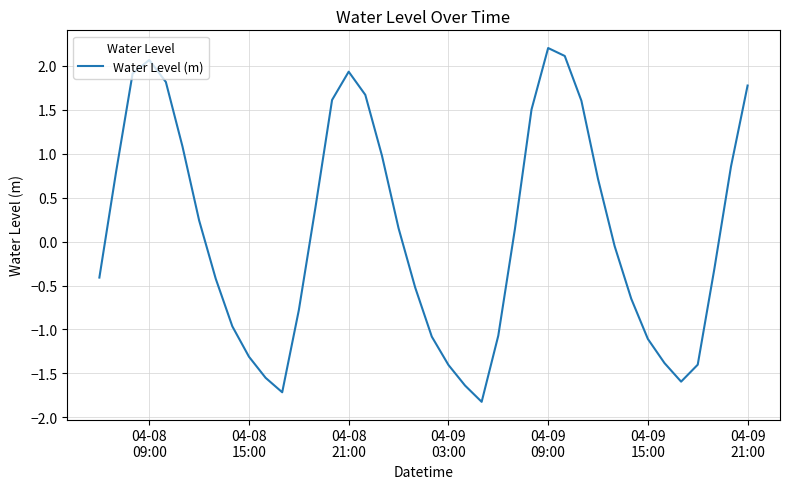

What is the minimum value shown in the chart?

-1.8